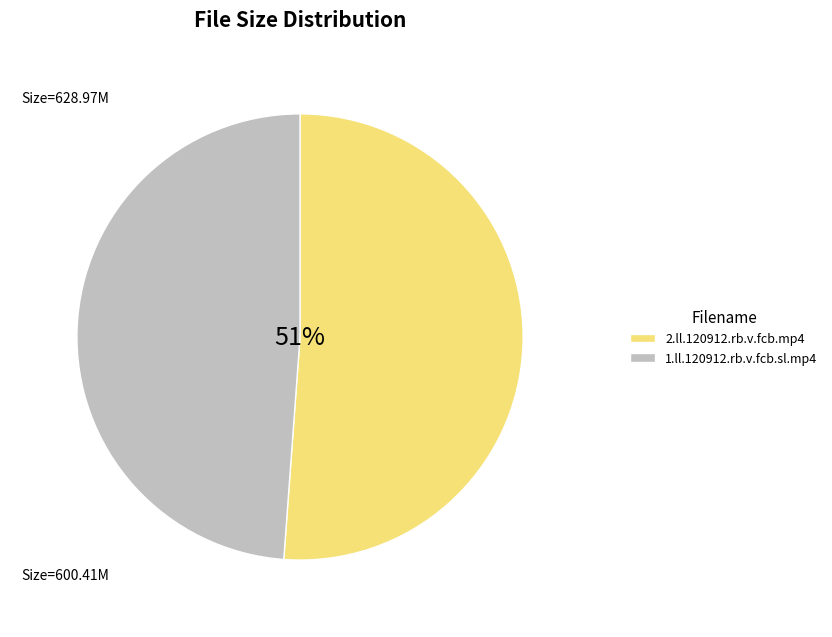

Is it true that 1.ll.120912.rb.v.fcb.sl.mp4 is 56% of the pie?

False